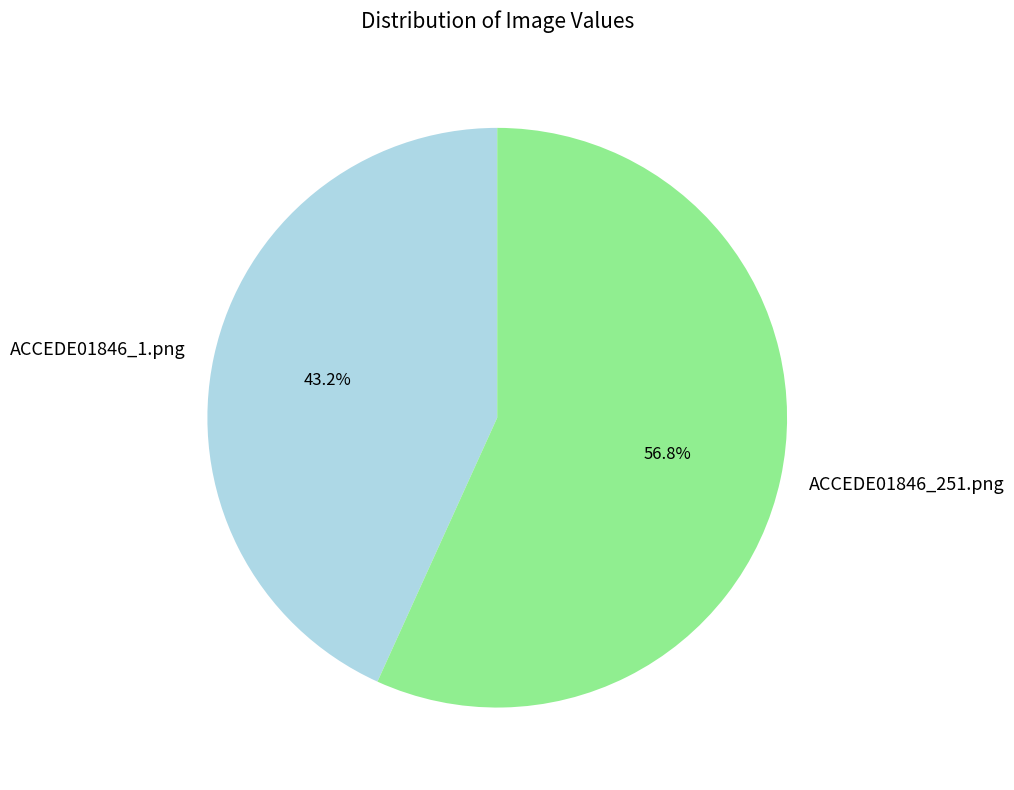

Count the number of slices in the pie.

2